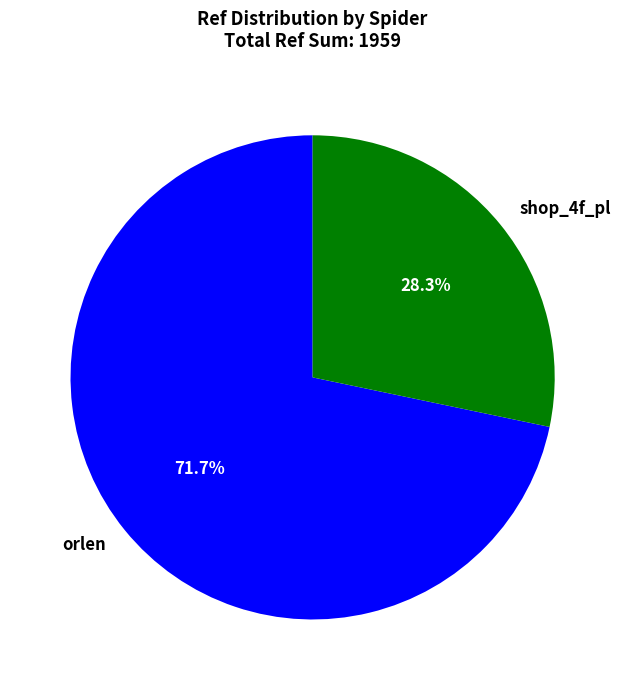

Approximately how many times larger is the value at shop_4f_pl compared to orlen?

0.4